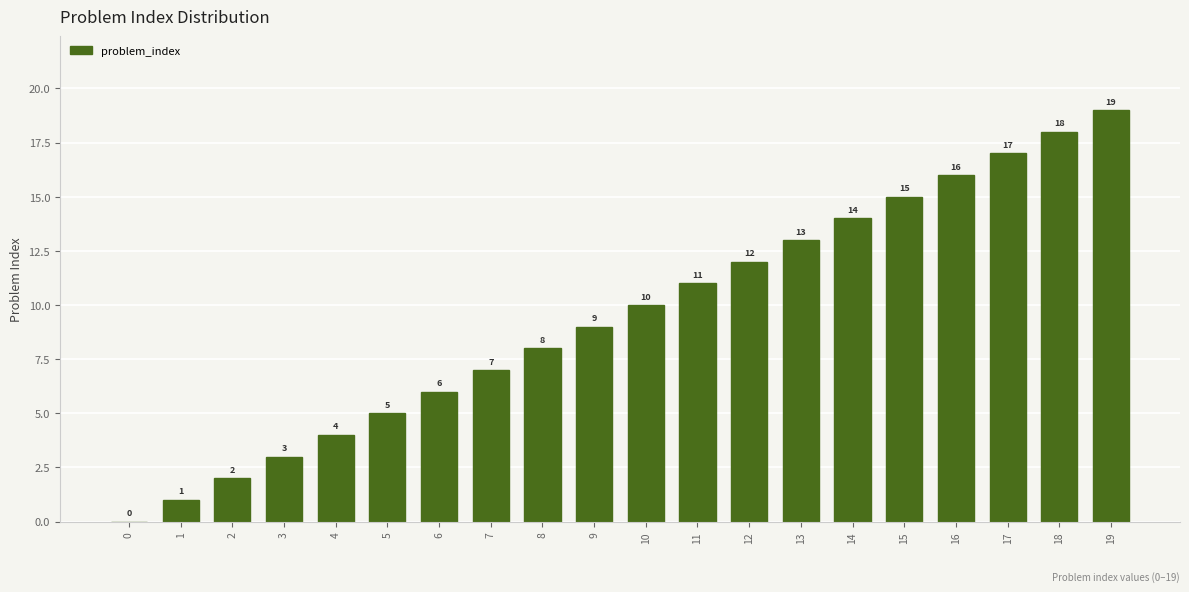

The value at 7 is 3. True or false?

False